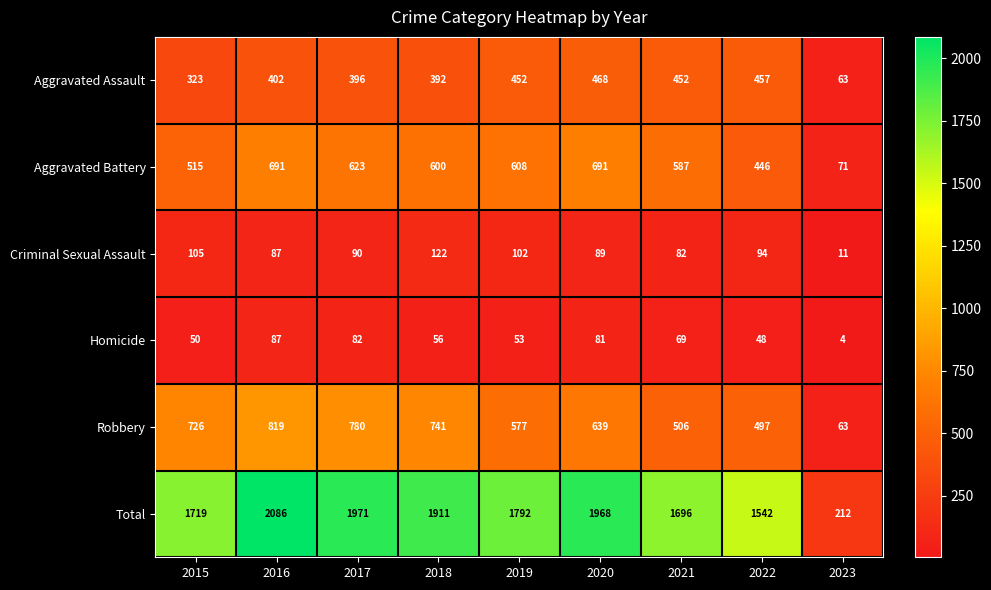

At 2019, list the series in order from largest to smallest.

Total, Aggravated Battery, Robbery, Aggravated Assault, Criminal Sexual Assault, Homicide